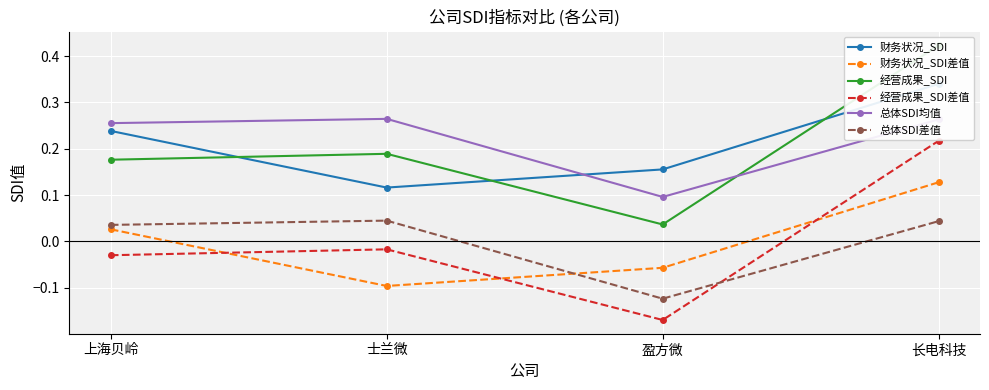

The 财务状况_SDI series shows 0.3 at 长电科技. True or false?

True